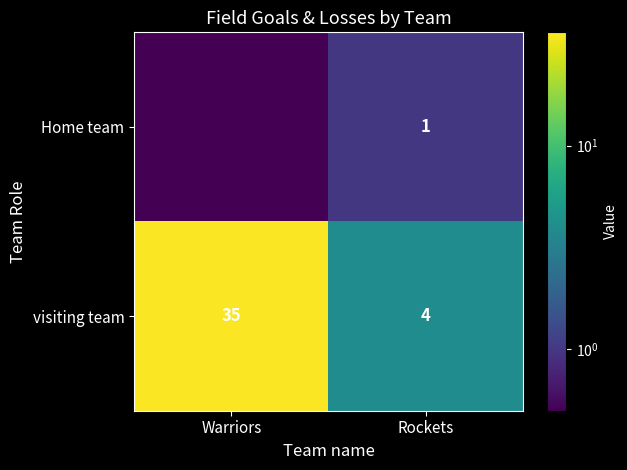

What is the difference between the visiting team values at Warriors and Rockets?

31.0